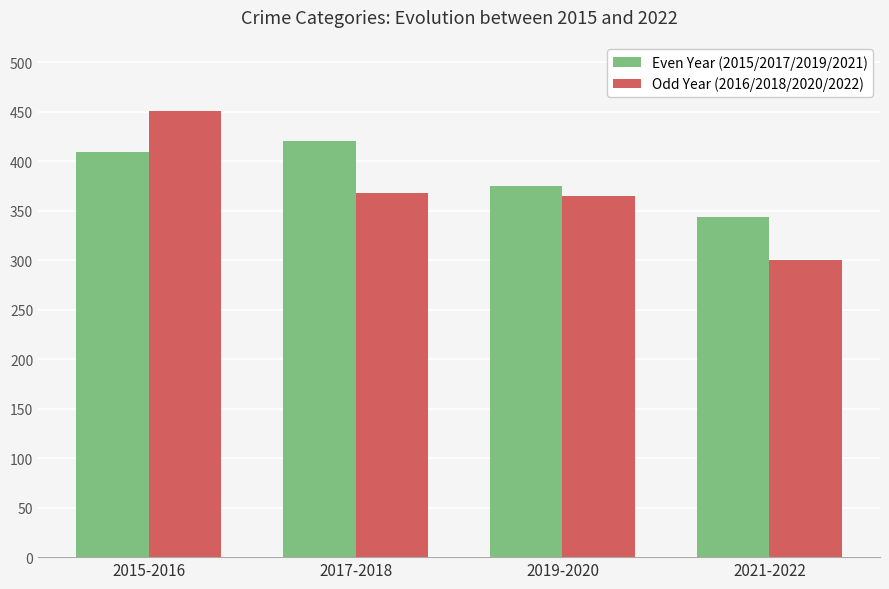

Which label corresponds to the largest value in the chart?

2015-2016